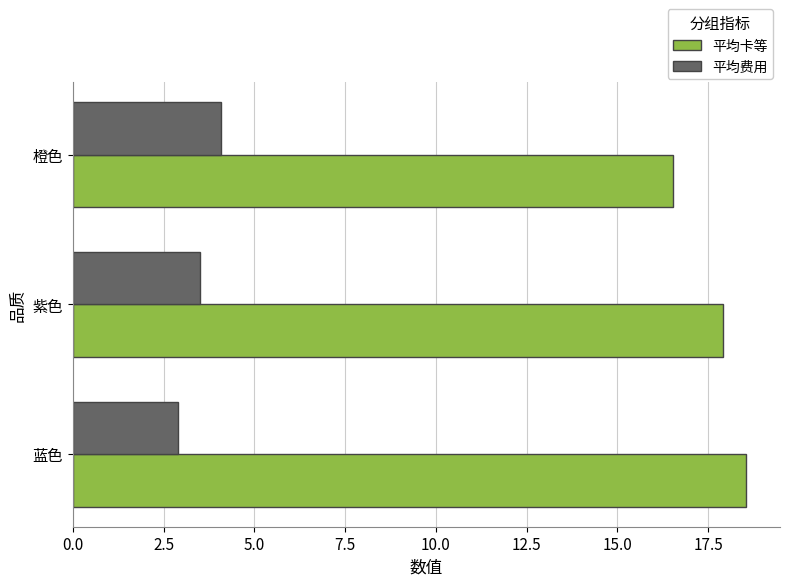

Which series has the widest spread of values?

平均卡等